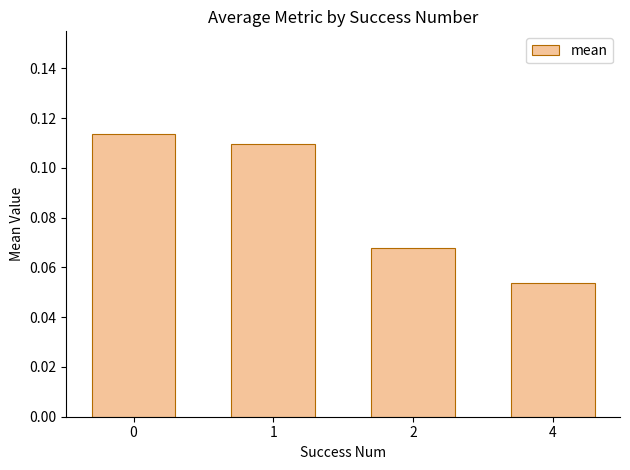

How many bars are there in total?

4